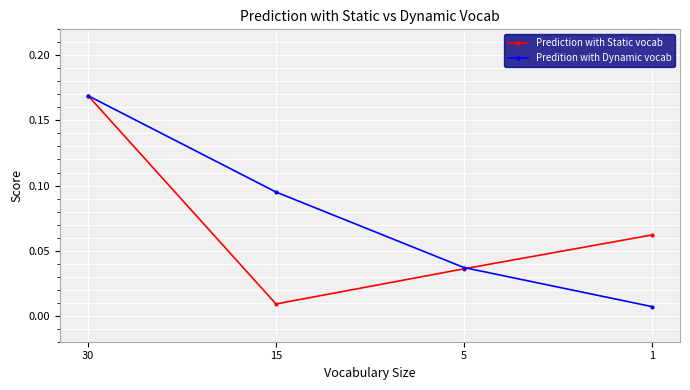

Which category has the lowest value in the Prediction with Static vocab series?

15